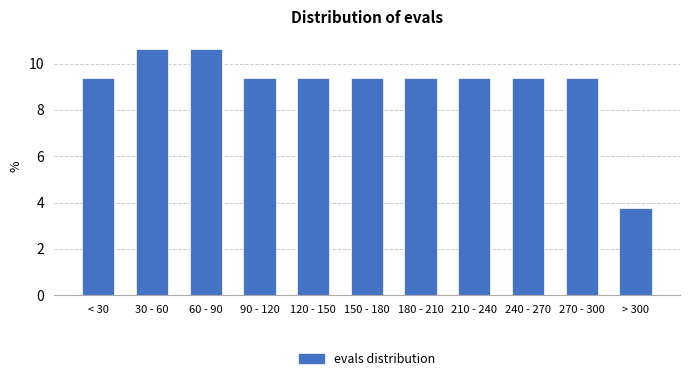

Reading right to left, extract all data points from this chart.

> 300=3.8	270 - 300=9.4	240 - 270=9.4	210 - 240=9.4	180 - 210=9.4	150 - 180=9.4	120 - 150=9.4	90 - 120=9.4	60 - 90=10.6	30 - 60=10.6	< 30=9.4